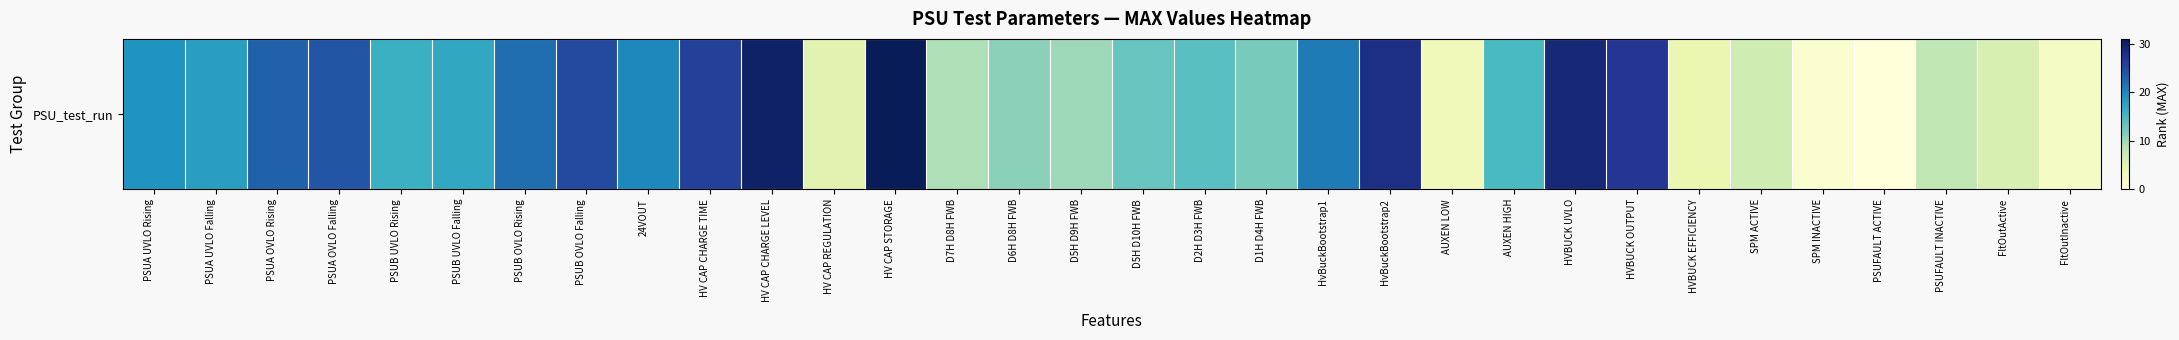

At which label is the value closest to 15?

AUXEN HIGH